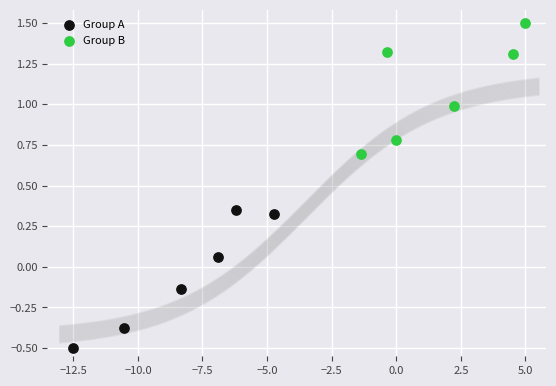

Which series reaches the maximum Y coordinate?

Group B